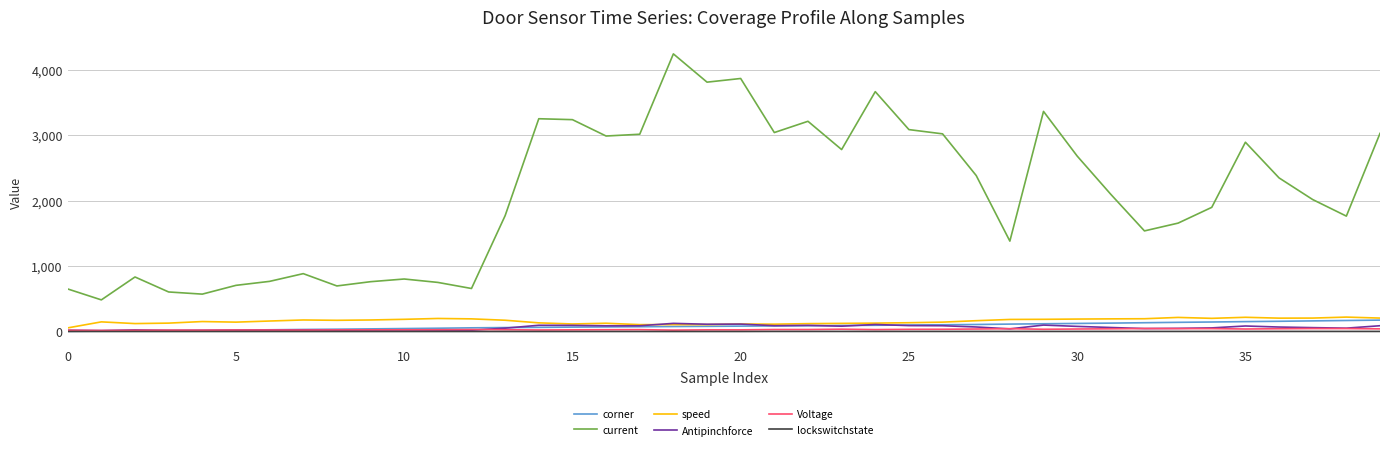

Which series has the widest spread of values?

current